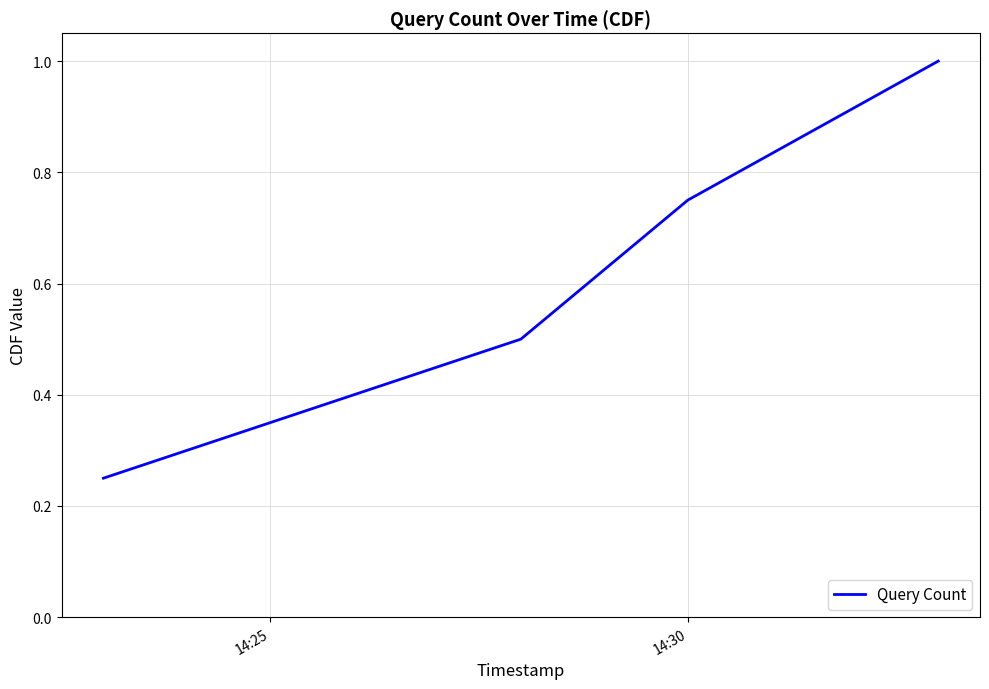

True or false: there are more than 1 points higher than both neighbors.

False